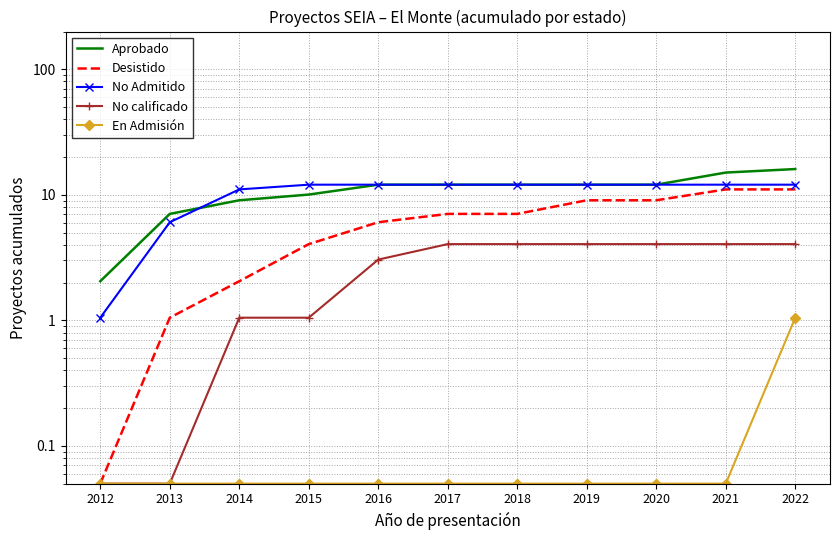

What is the greatest value displayed?

16.1